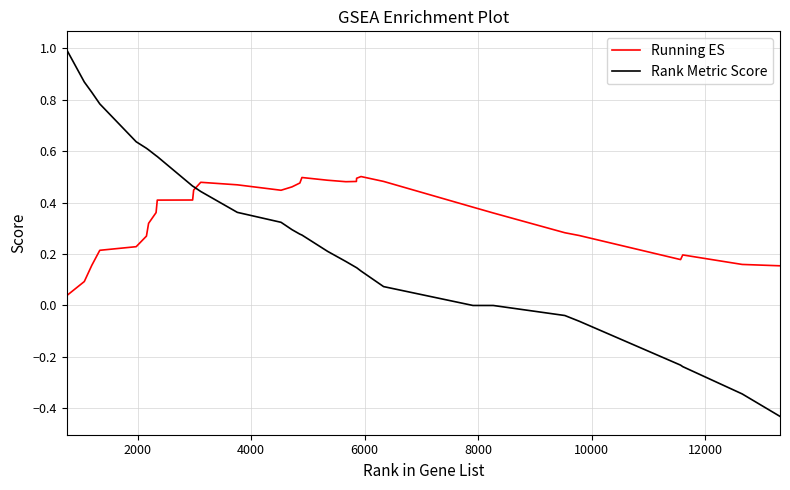

Which series has the largest total across all categories?

Running ES